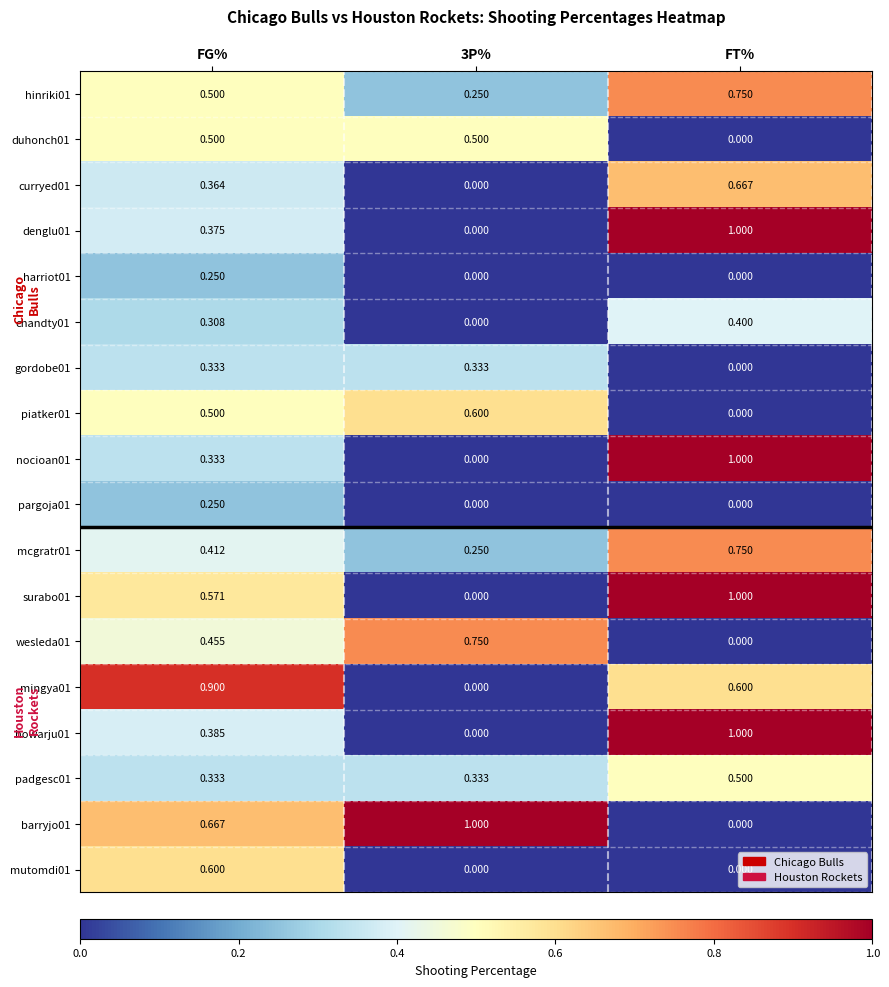

At which category is the sum across all series the highest?

FG%